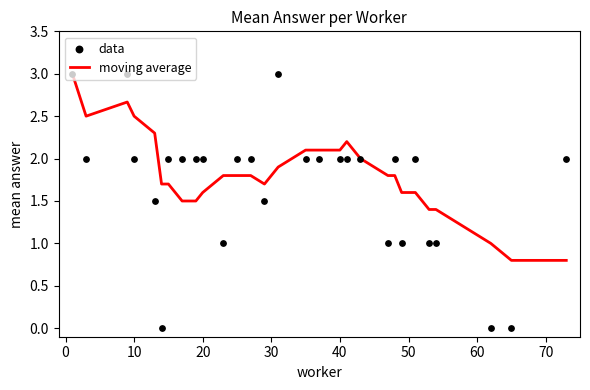

What is the maximum value for moving average?

3.0